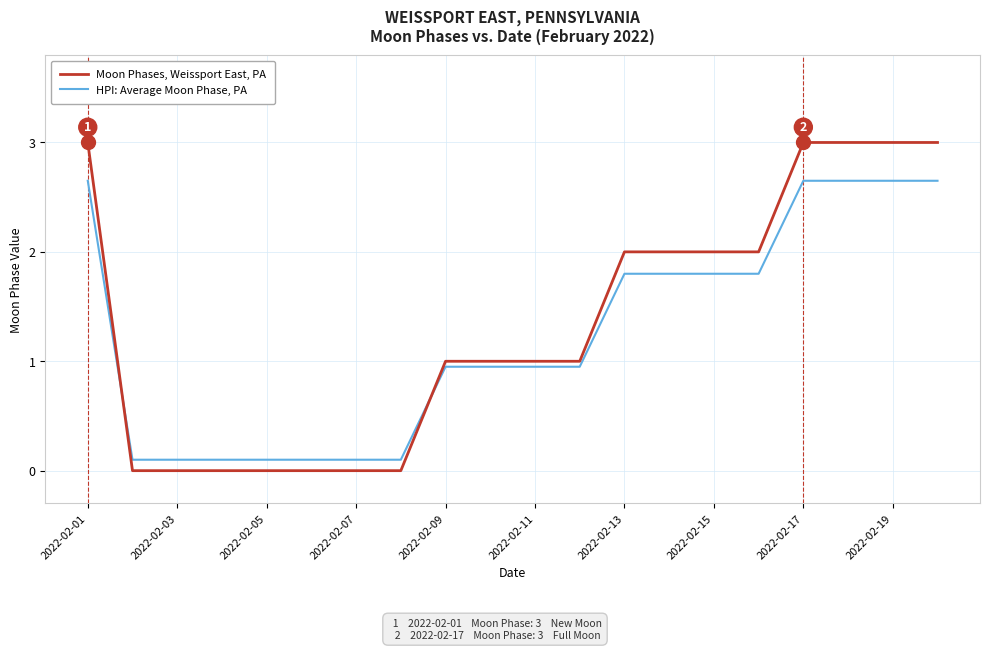

What is the lowest value of the HPI: Average Moon Phase, PA series?

0.1